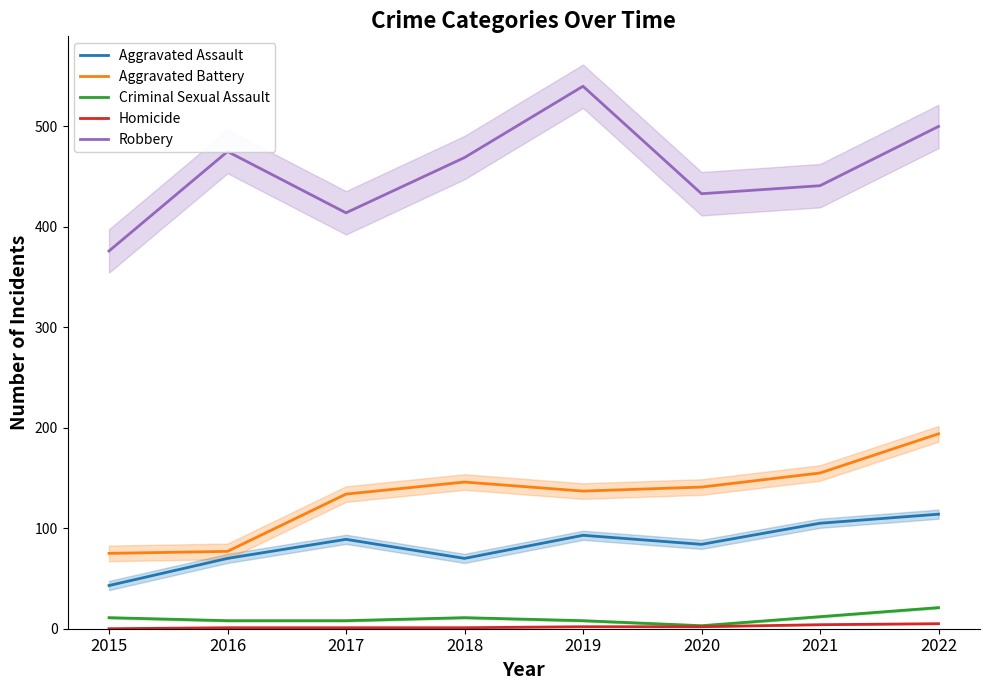

Reading left to right, what are all the values shown in this chart?

Aggravated Assault: 2015=43	2016=70	2017=89	2018=70	2019=93	2020=84	2021=105	2022=114
Aggravated Battery: 2015=75	2016=77	2017=134	2018=146	2019=137	2020=141	2021=155	2022=194
Criminal Sexual Assault: 2015=11	2016=8	2017=8	2018=11	2019=8	2020=3	2021=12	2022=21
Homicide: 2015=0	2016=1	2017=1	2018=1	2019=2	2020=2	2021=4	2022=5
Robbery: 2015=376	2016=475	2017=414	2018=469	2019=540	2020=433	2021=441	2022=500